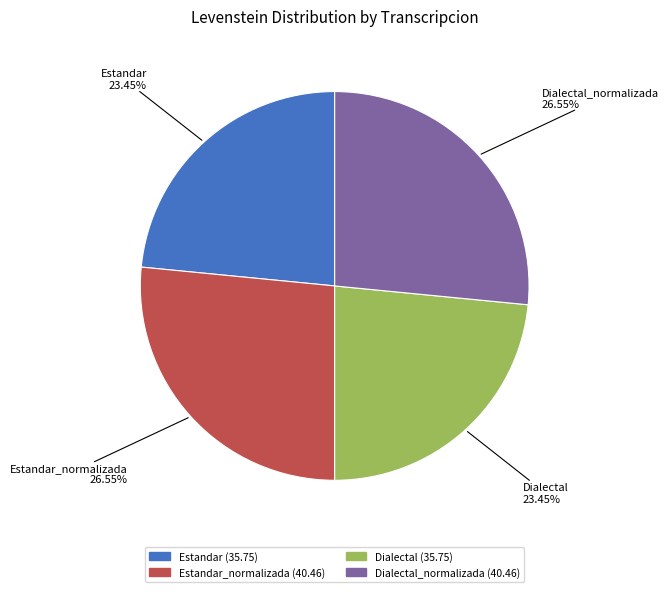

Is there any slice that represents more than half of the pie?

No